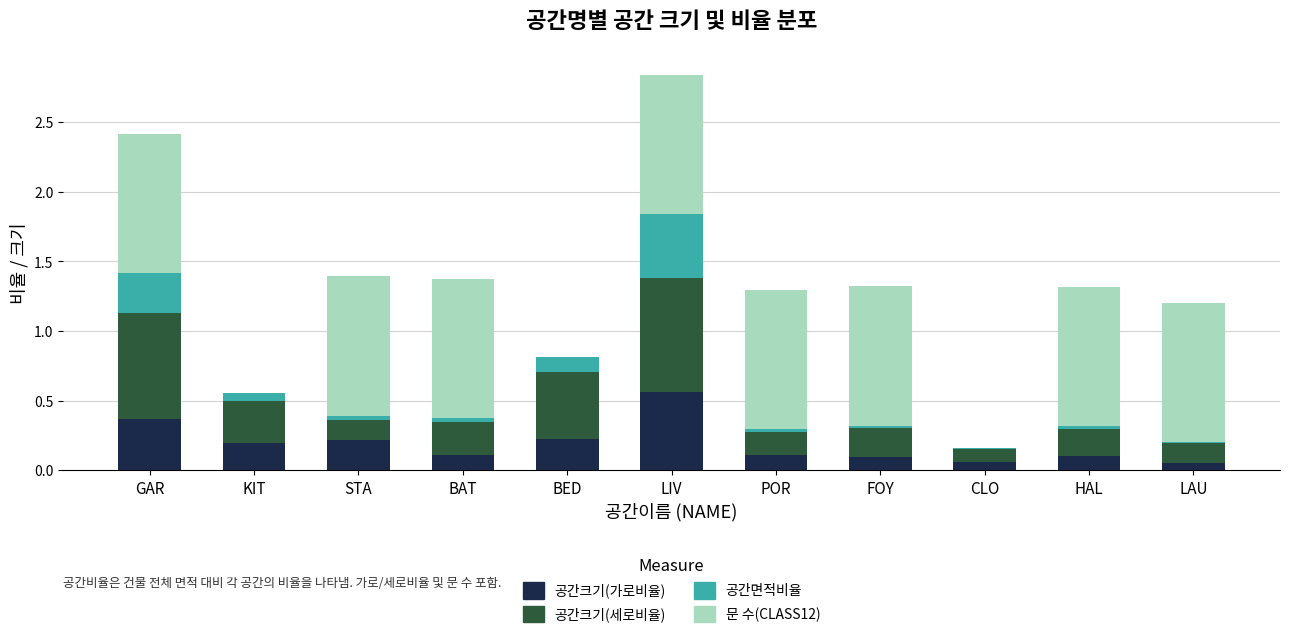

What is the sum of all 공간크기(가로비율) values?

2.1